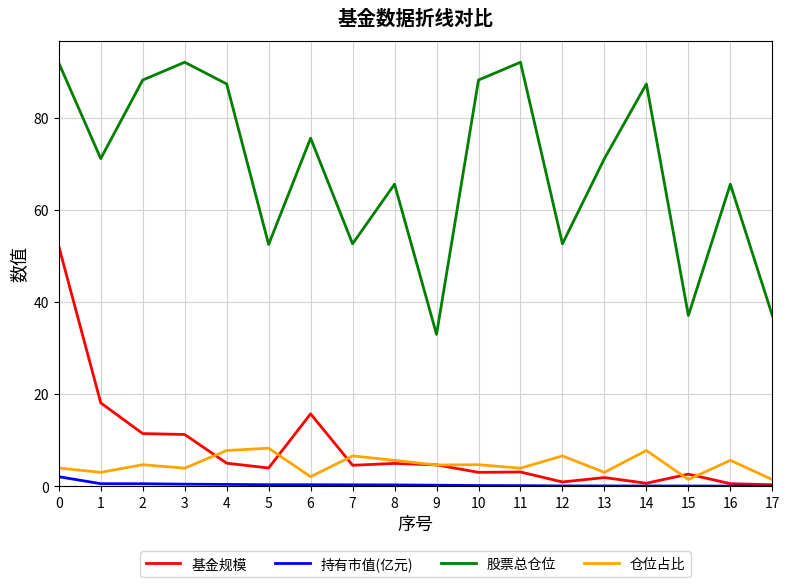

Which series changed the most between 0 and 9?

股票总仓位